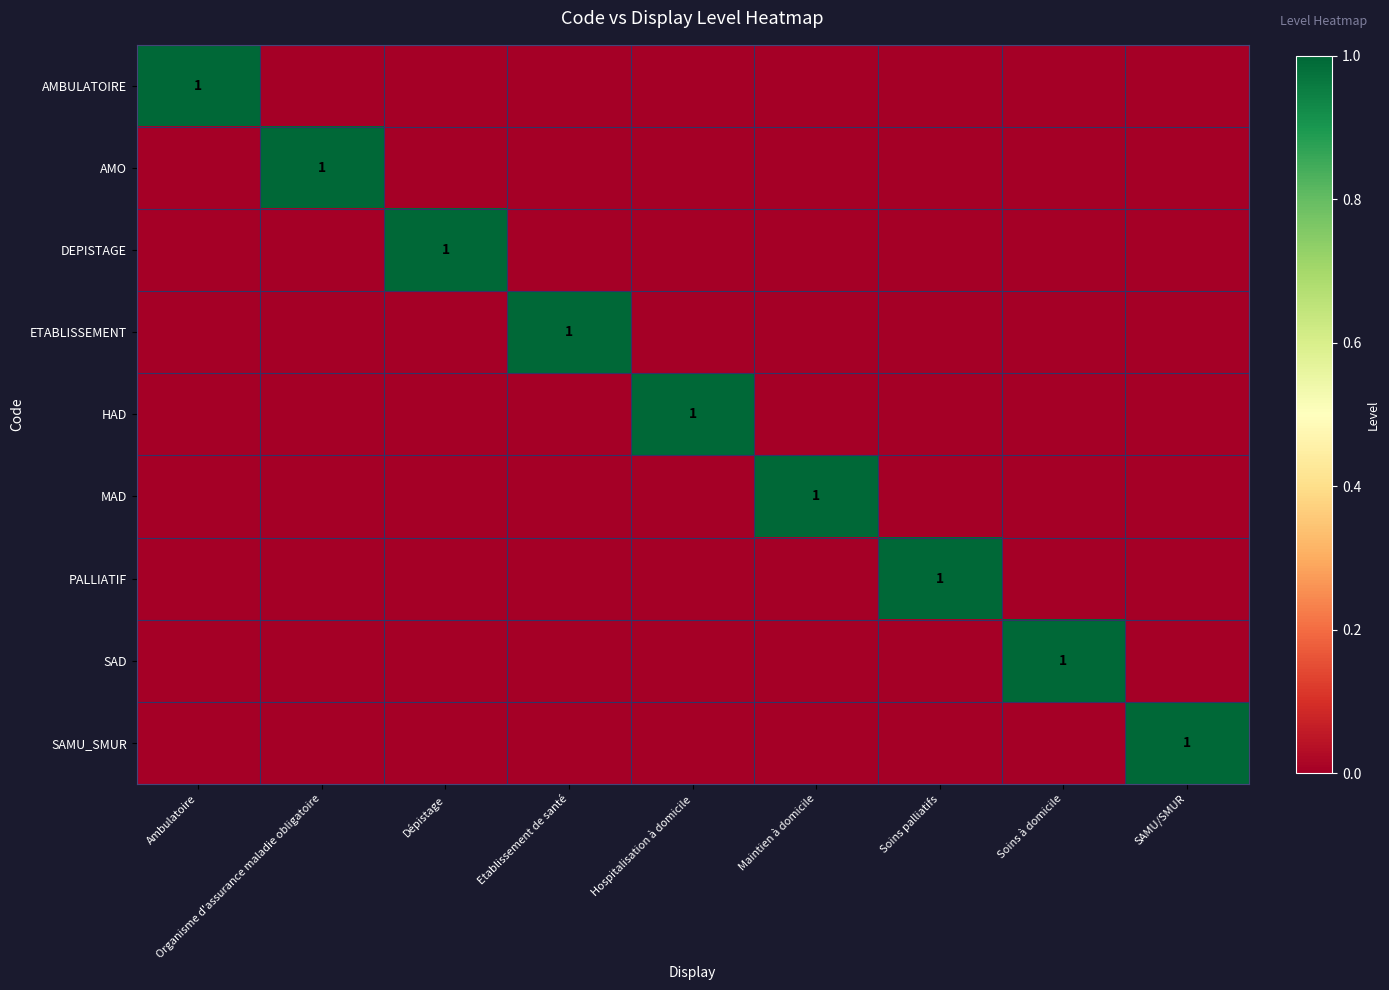

The HAD series shows 1 at Hospitalisation à domicile. True or false?

True